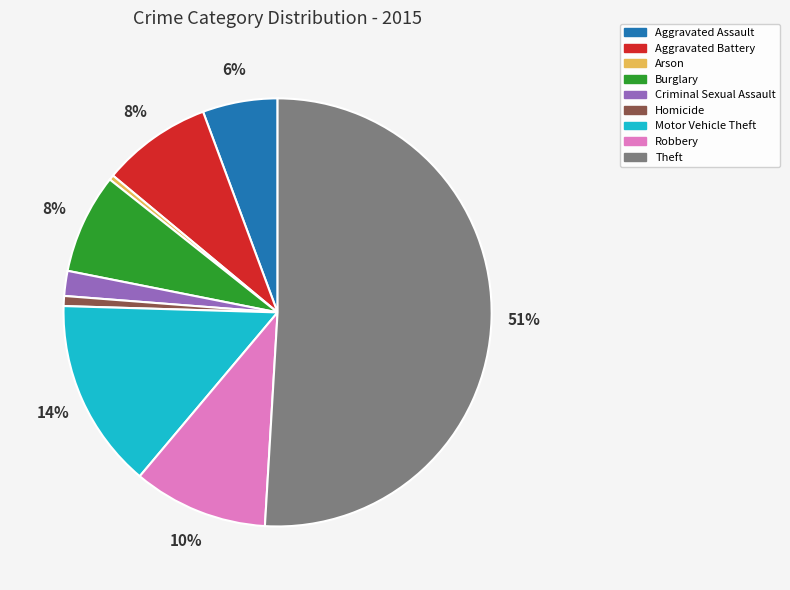

Do Robbery and Burglary together represent more than half of the pie?

No